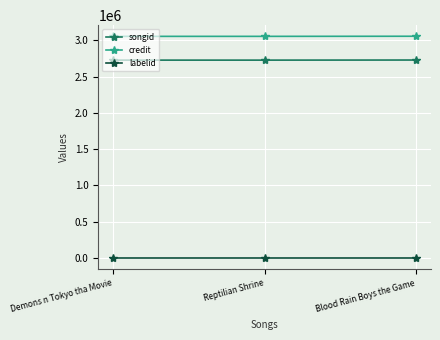

What position from the right is Reptilian Shrine?

2